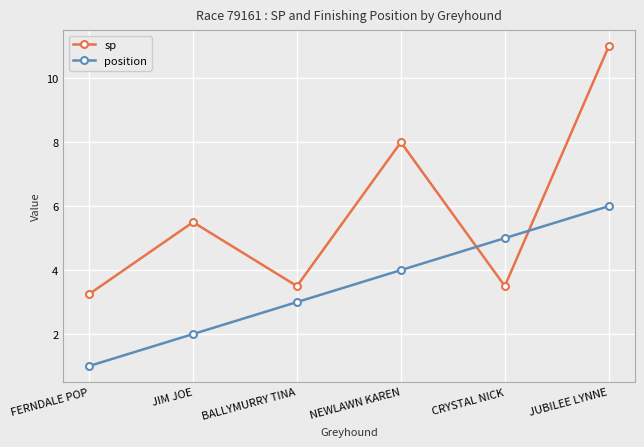

Rank the series by their maximum value, from highest to lowest.

sp, position